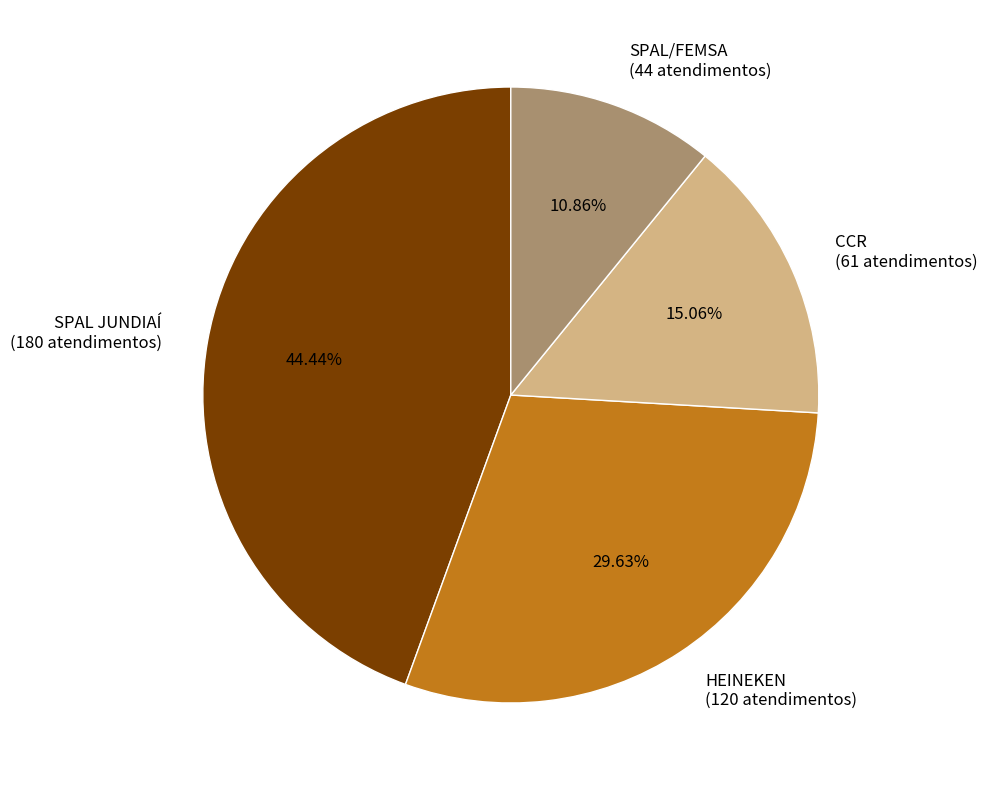

The CCR slice represents 8% of the pie. True or false?

False